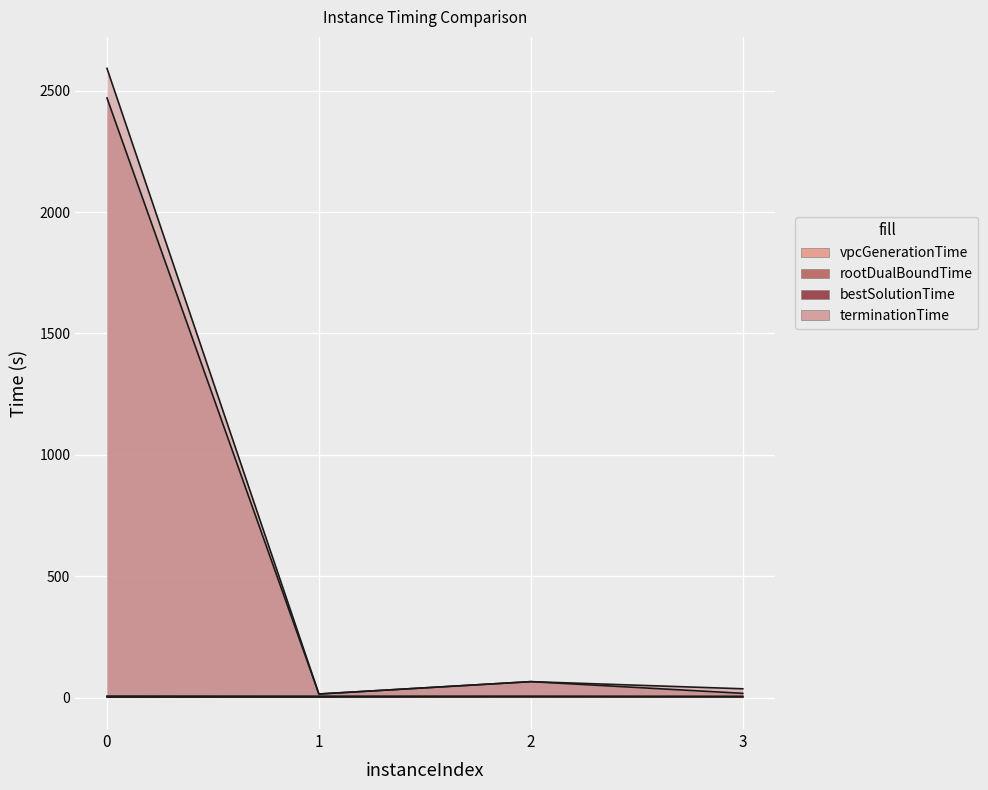

Reading left to right, list all the values displayed in this chart.

vpcGenerationTime: 0=1.9	1=2.1	2=2.8	3=2.5
rootDualBoundTime: 0=6.2	1=5.7	2=5.8	3=5.2
bestSolutionTime: 0=2469.8	1=14.7	2=65.6	3=17.4
terminationTime: 0=2591.7	1=14.7	2=65.6	3=36.2